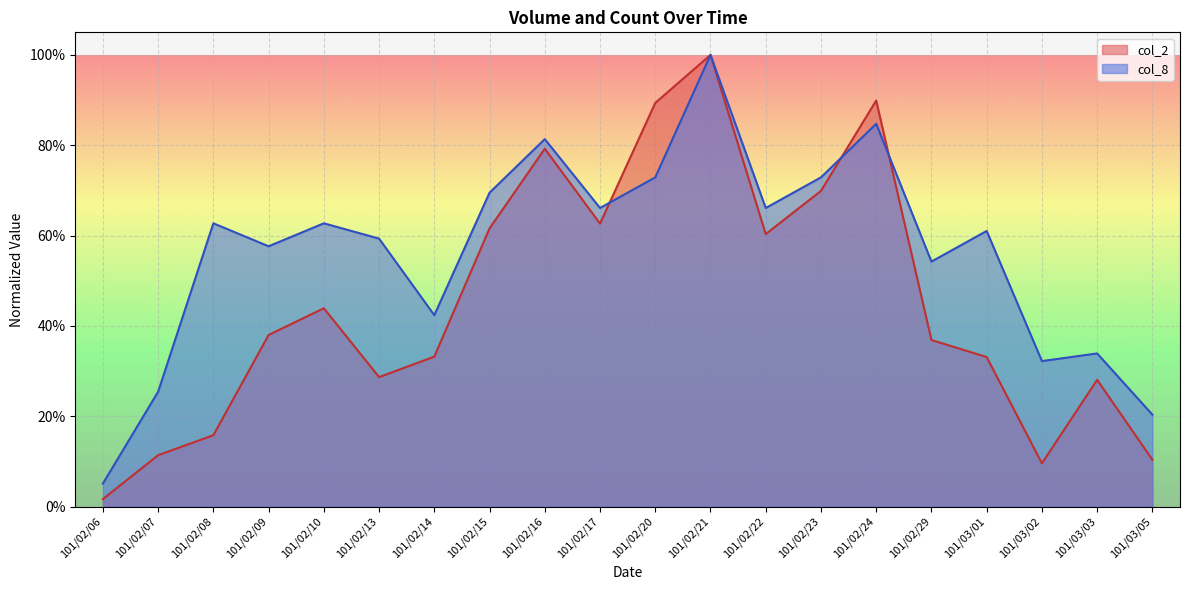

Reading left to right, list all the values displayed in this chart.

col_2: 0.0	0.1	0.2	0.4	0.4	0.3	0.3	0.6	0.8	0.6	0.9	1.0	0.6	0.7	0.9	0.4	0.3	0.1	0.3	0.1
col_8: 0.1	0.3	0.6	0.6	0.6	0.6	0.4	0.7	0.8	0.7	0.7	1.0	0.7	0.7	0.8	0.5	0.6	0.3	0.3	0.2